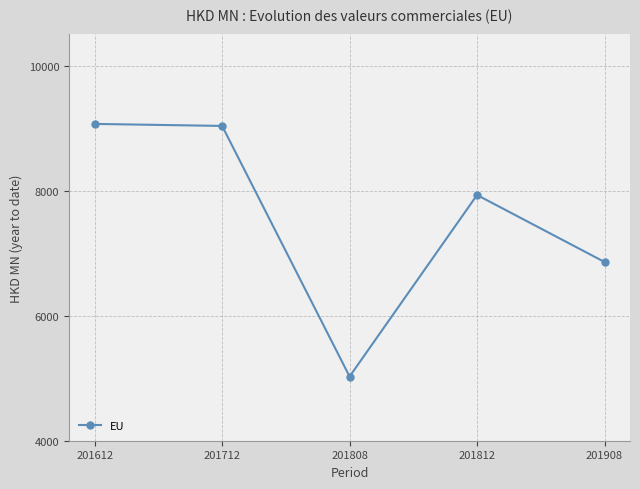

What is the greatest value displayed?

9068.8